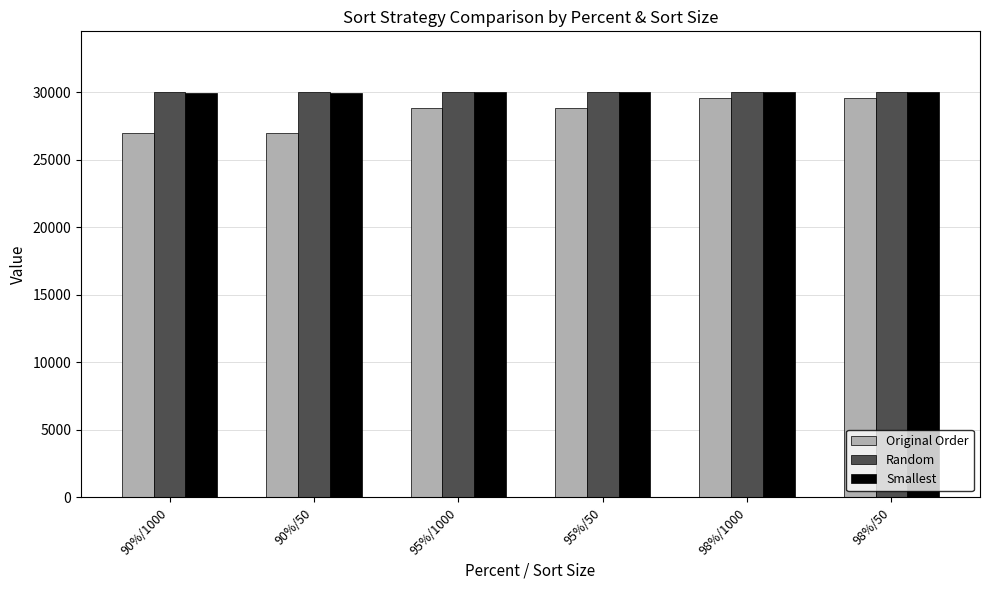

What position from the right is 95%/50?

3